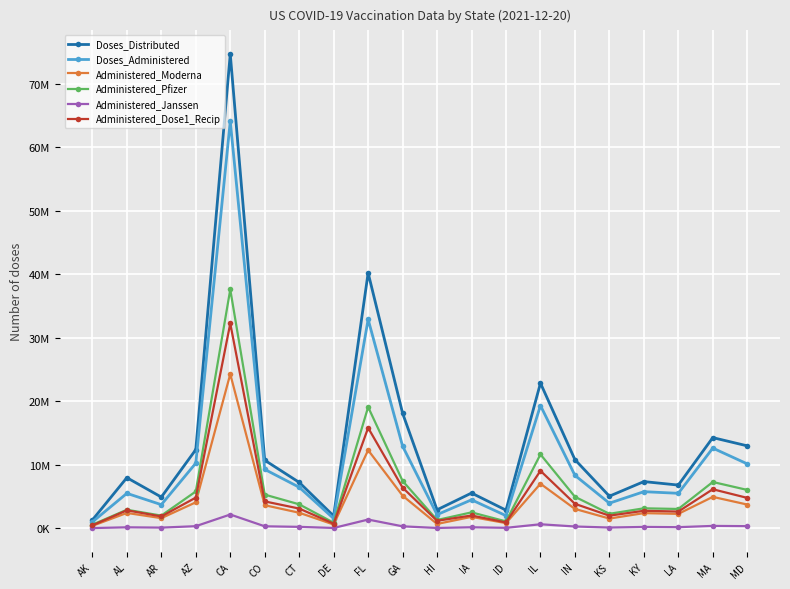

How many interior local valleys does the Administered_Moderna series have?

6